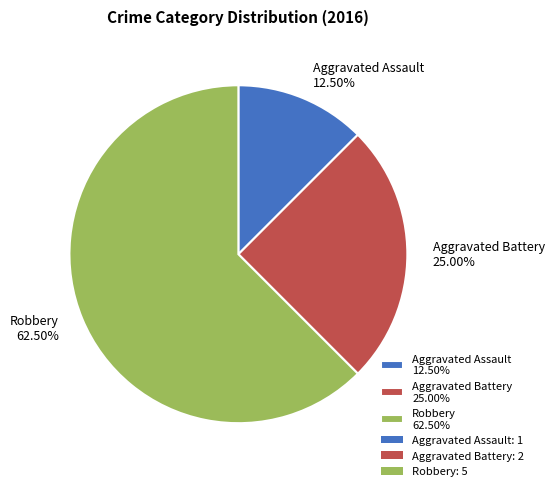

Combined, what portion of the pie is Aggravated Assault and Robbery?

75.0%